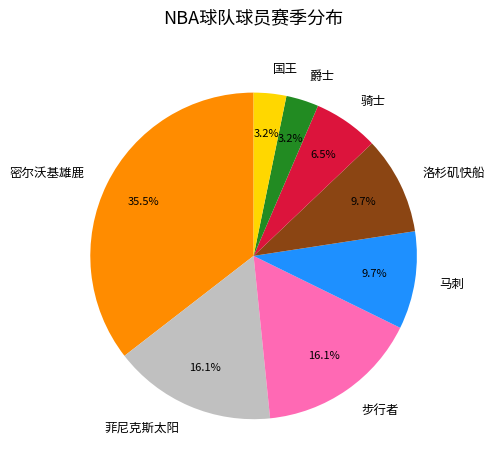

Combined, what portion of the pie is 密尔沃基雄鹿 and 菲尼克斯太阳?

51.6%